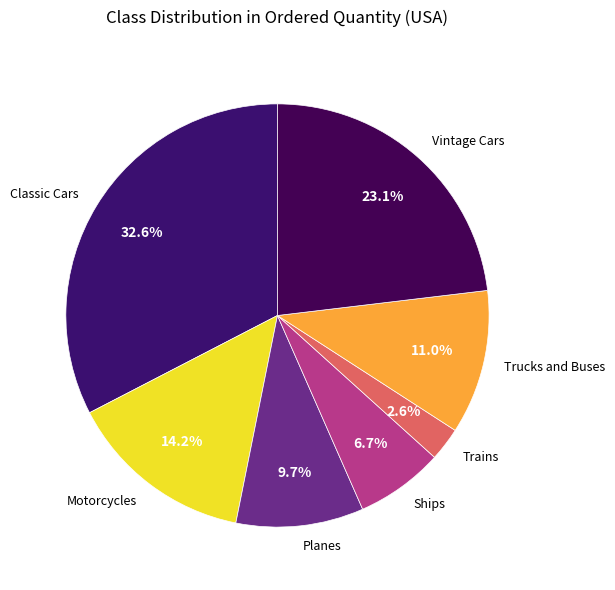

Is there a majority slice in this chart?

No